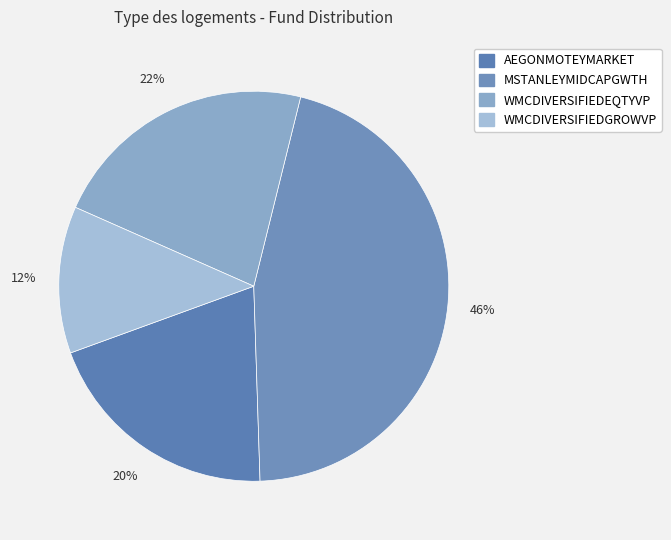

Rank the categories by value from highest to lowest.

MSTANLEYMIDCAPGWTH, WMCDIVERSIFIEDEQTYVP, AEGONMOTEYMARKET, WMCDIVERSIFIEDGROWVP